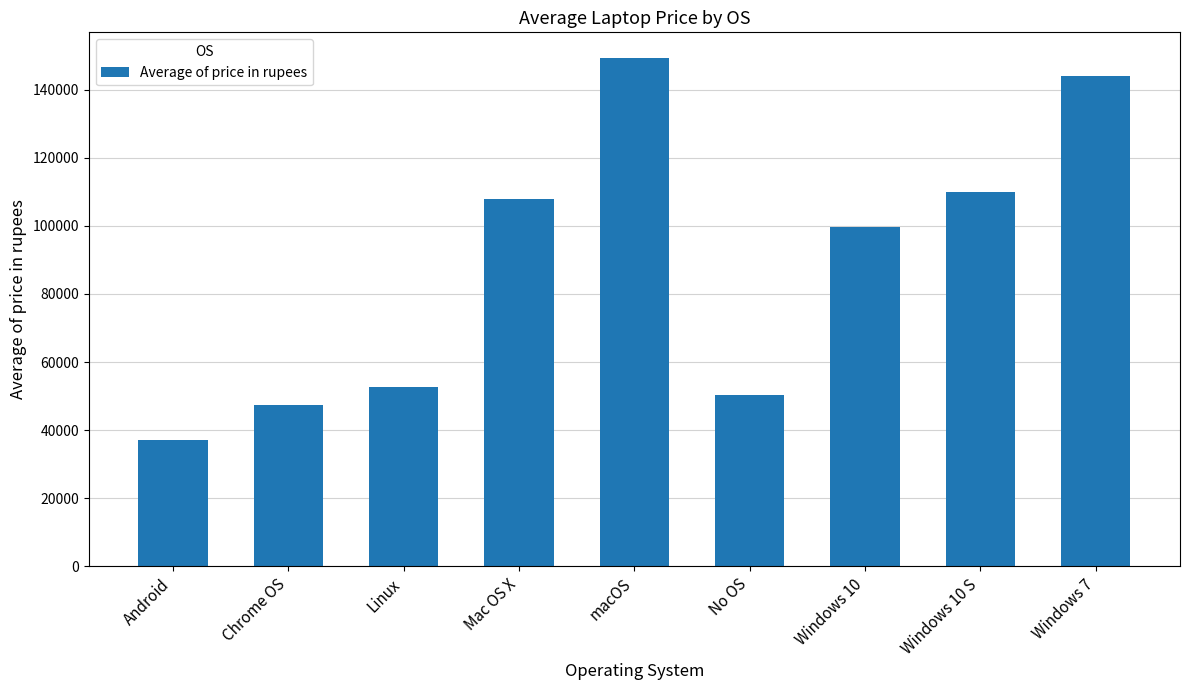

Which category has the lowest value across all series?

Android